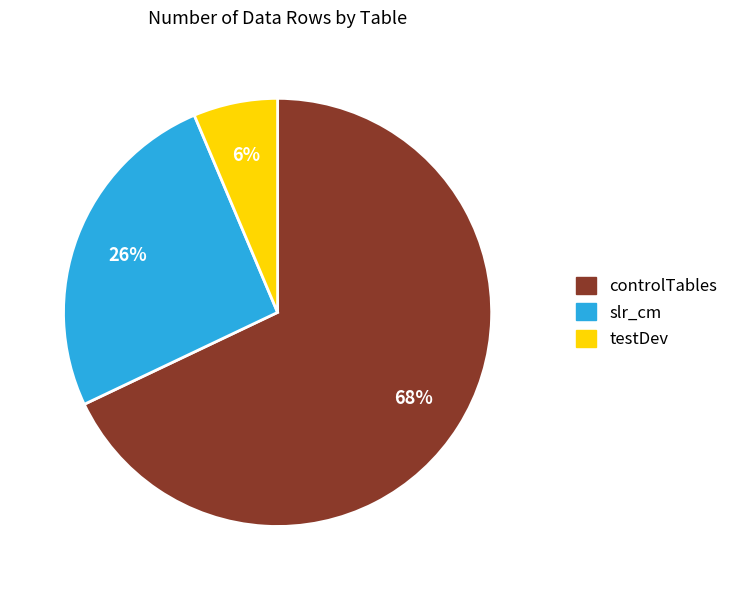

Is there any slice that represents more than half of the pie?

Yes